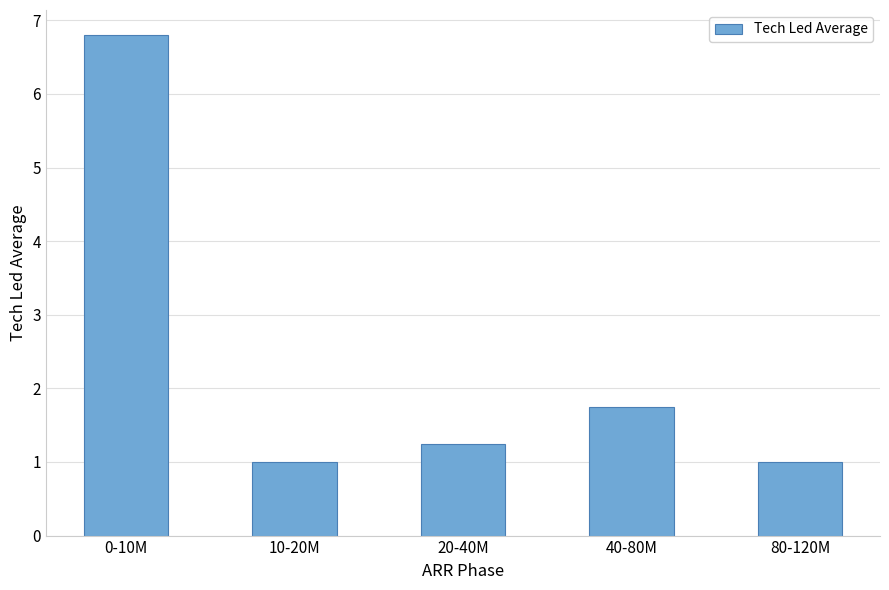

The chart shows a value of 1.0 at 10-20M. True or false?

True